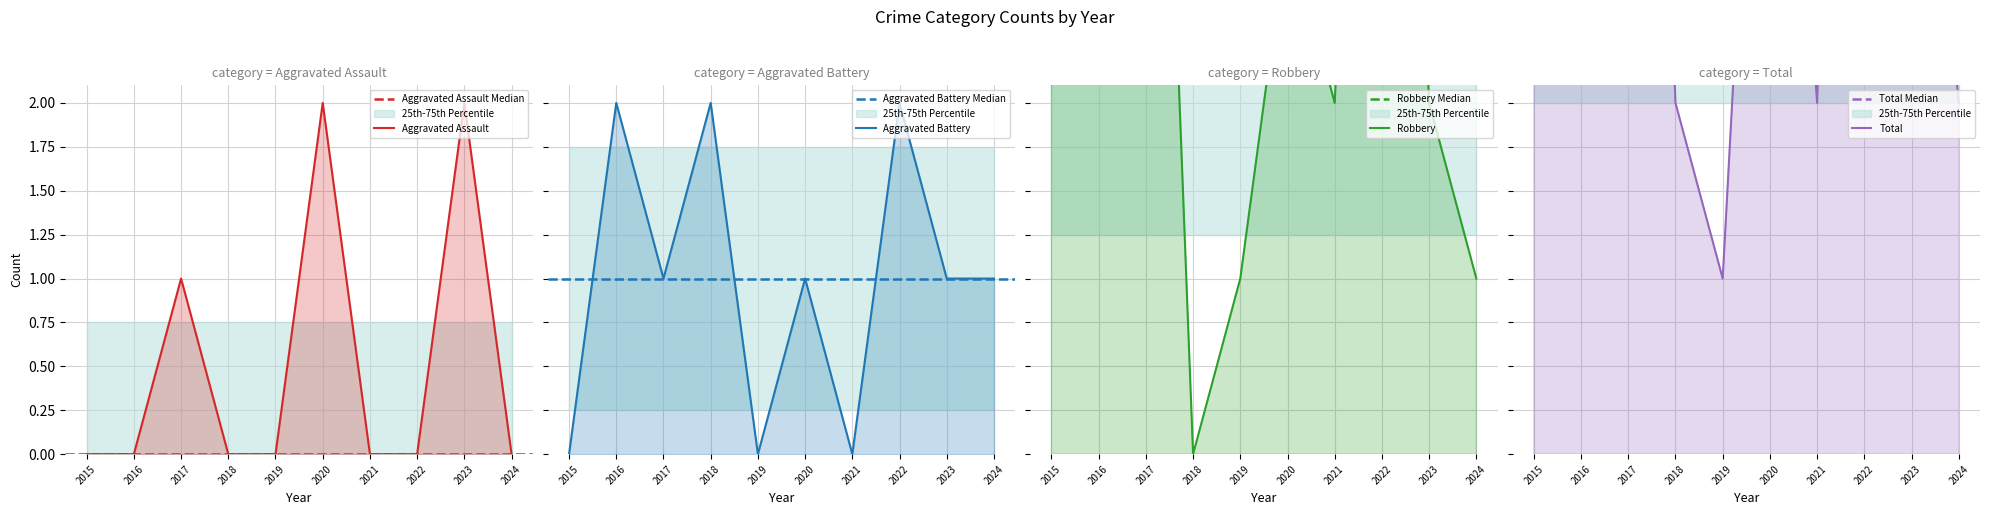

Reading left to right, what are all the values shown in this chart?

Aggravated Assault: 0	0	1	0	0	2	0	0	2	0
Aggravated Battery: 0	2	1	2	0	1	0	2	1	1
Robbery: 3	4	7	0	1	3	2	8	2	1
Total: 3	6	9	2	1	6	2	10	5	2